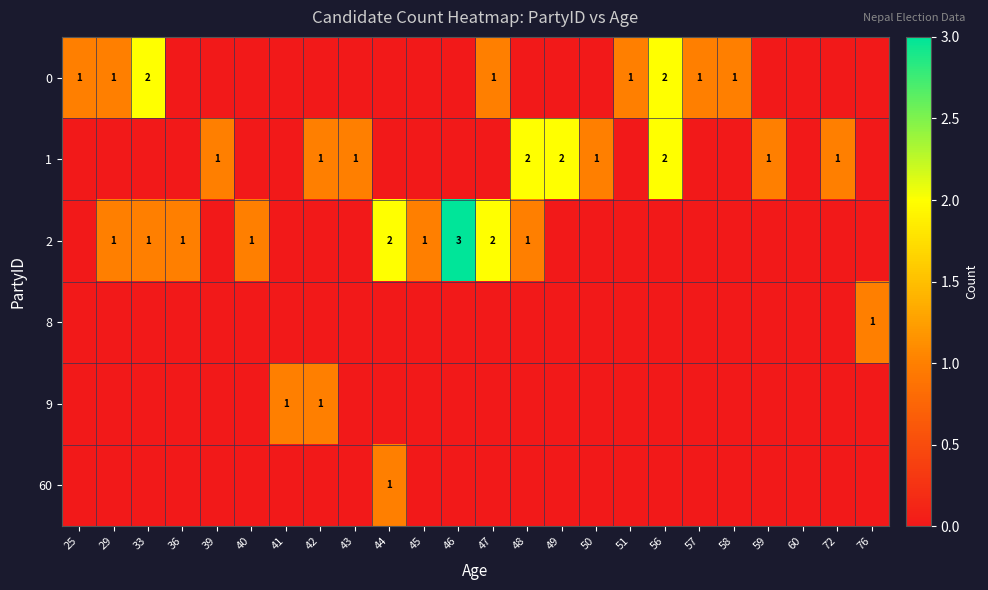

What is the difference between the maximum and second lowest values in the 8 series?

1